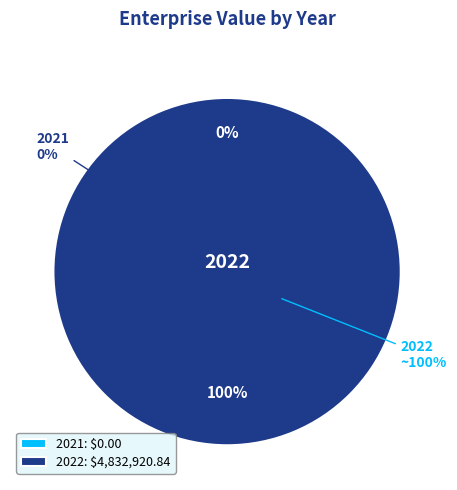

Between 2021 and 2022, which is larger?

2022